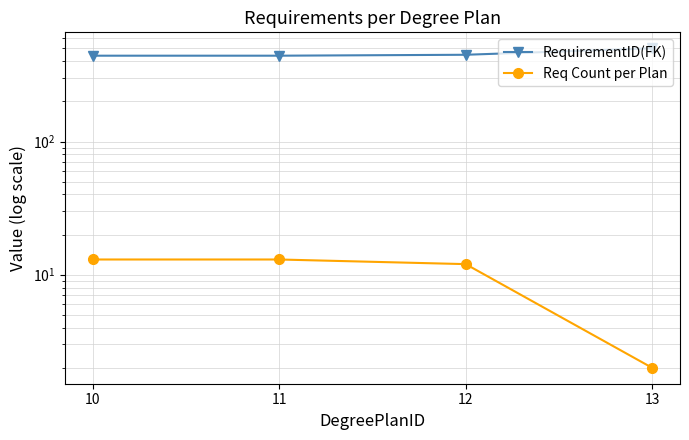

Reading right to left, transcribe all the data shown in this chart.

RequirementID(FK): 501.0	448.0	440.9	440.9
Req Count per Plan: 2.0	12.0	13.0	13.0